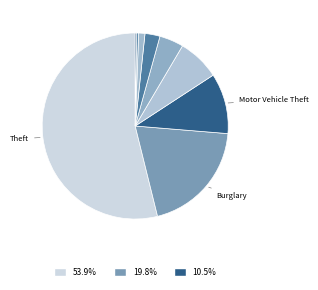

To the nearest percent, what is the average slice percentage?

11%